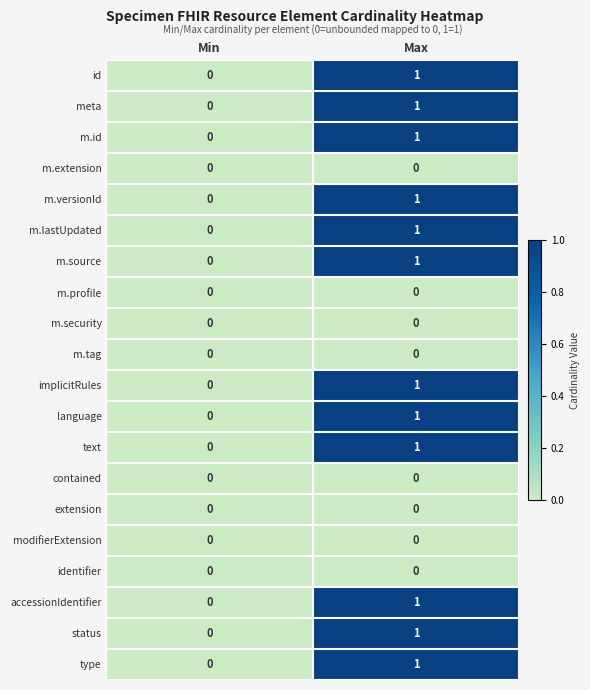

Which category has the highest value across all series?

Max